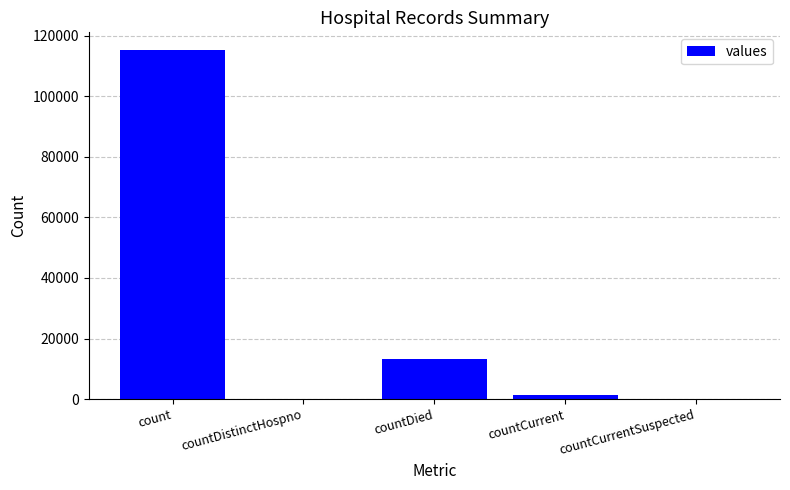

Which label corresponds to the largest value in the chart?

count